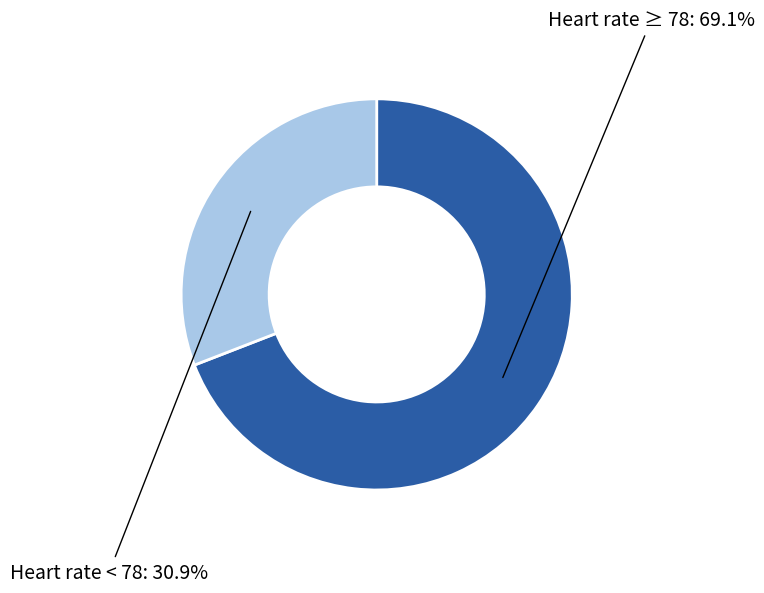

What is the total percentage of Heart rate ≥ 78 and Heart rate < 78?

100.0%